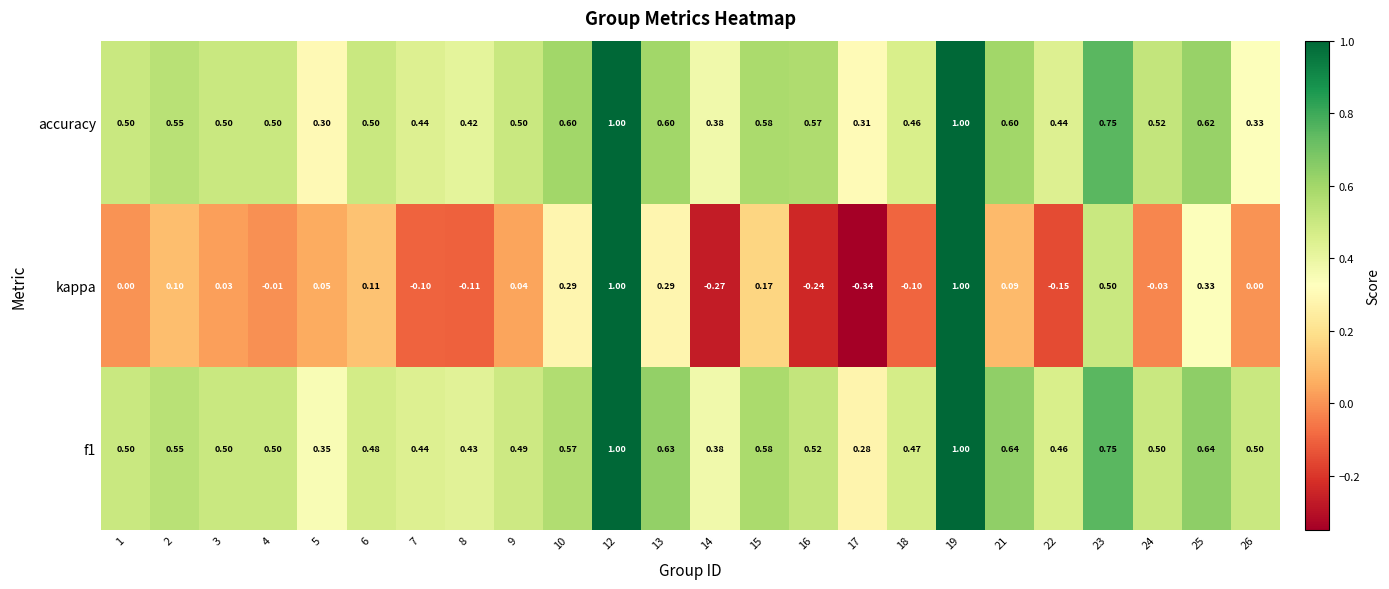

Which series has the largest range (max minus min)?

kappa